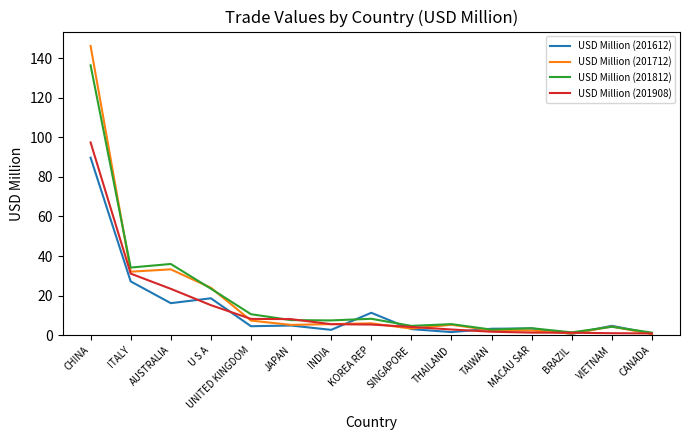

At how many categories does at least one series exceed 94?

1